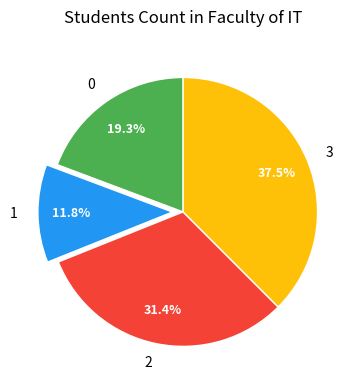

Approximately how many times larger is the value at 1 compared to 2?

0.4